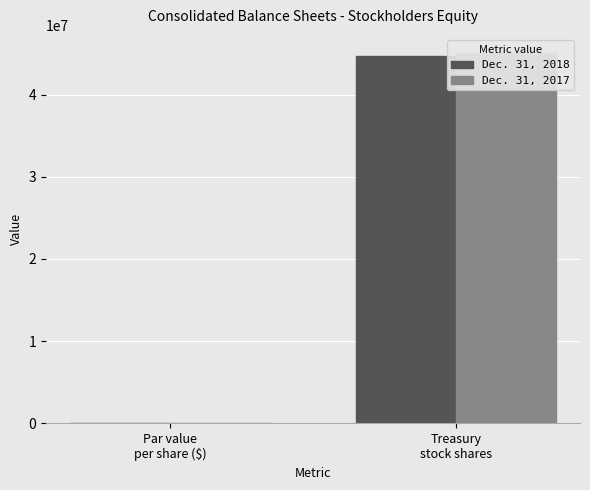

How many series are shown in this chart?

2